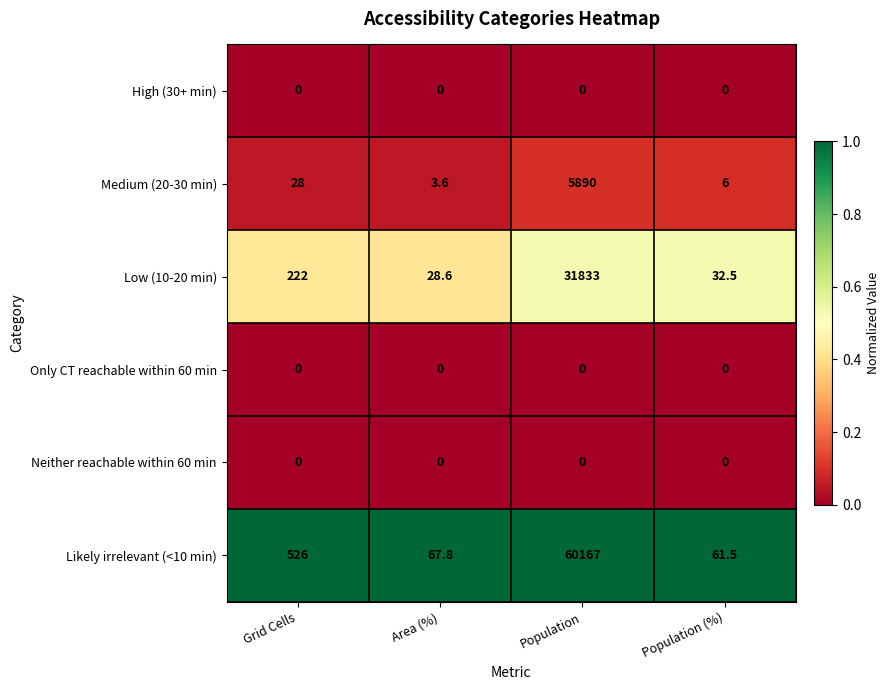

At how many categories does at least one series exceed 0?

4